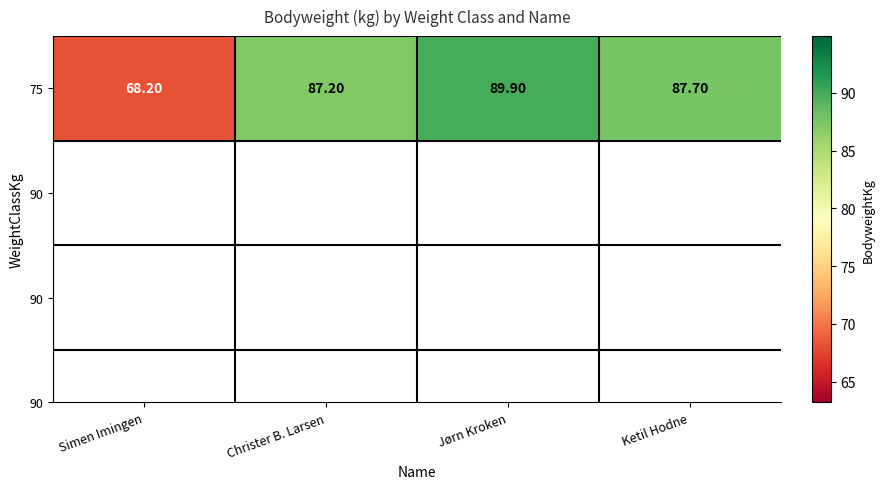

Rank the categories by value from highest to lowest.

Jørn Kroken, Ketil Hodne, Christer B. Larsen, Simen Imingen